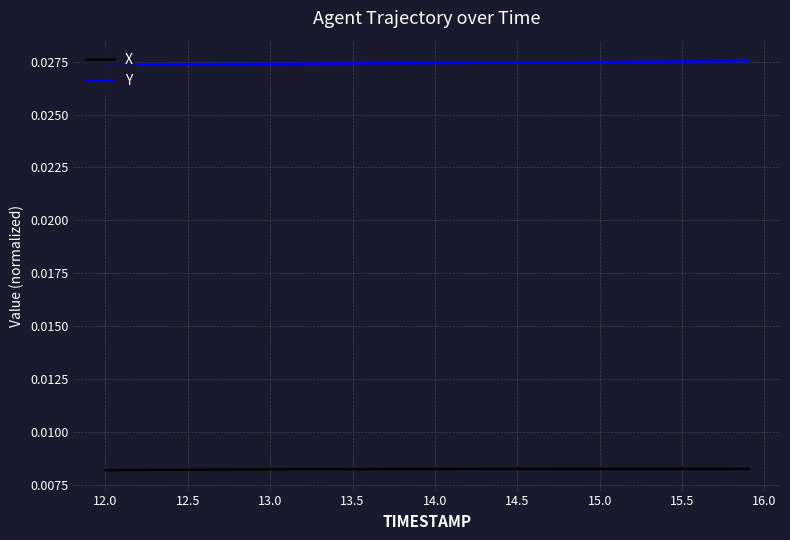

Does the chart have visible grid lines?

Yes